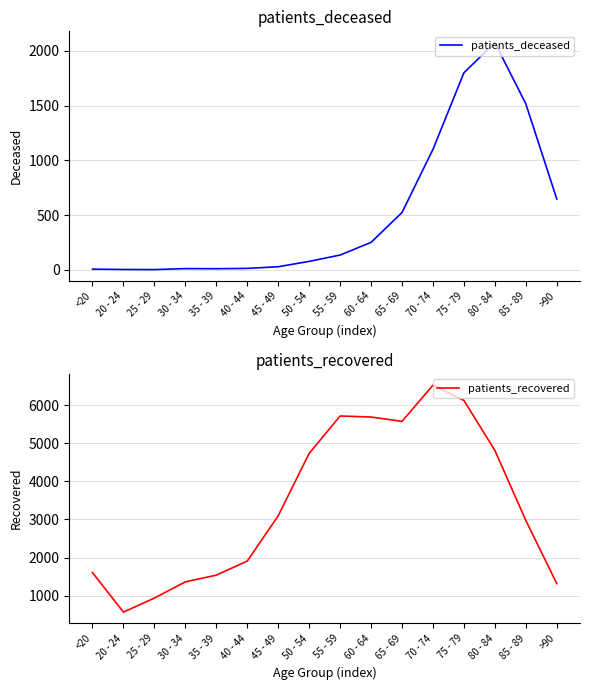

True or false: patients_deceased and patients_recovered intersect in this chart.

False